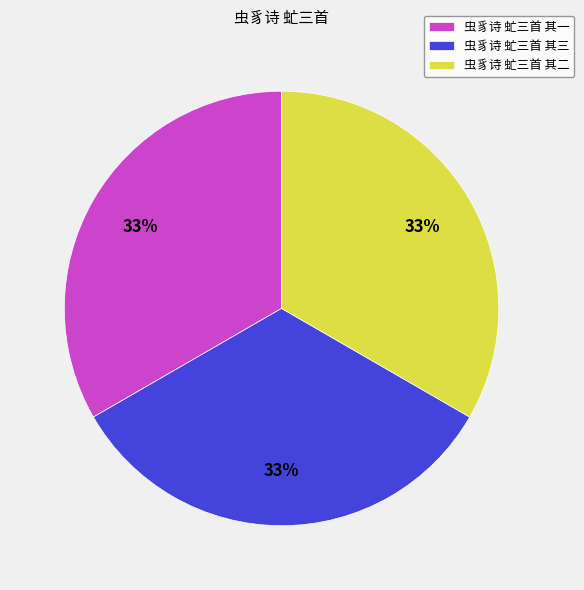

What percentage is the 虫豸诗 虻三首 其一 slice, to the nearest percent?

33%